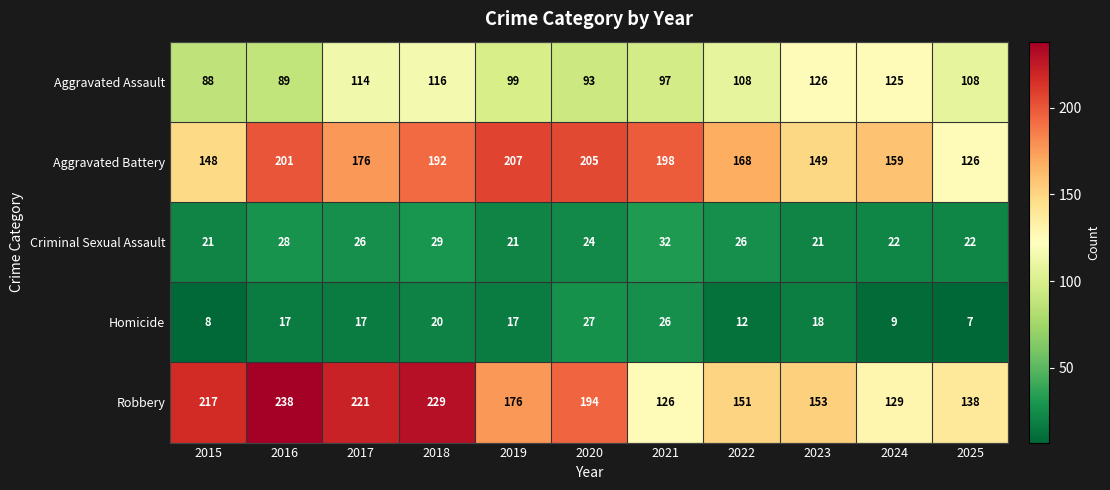

The value of Aggravated Assault at 2021 is 68. True or false?

False